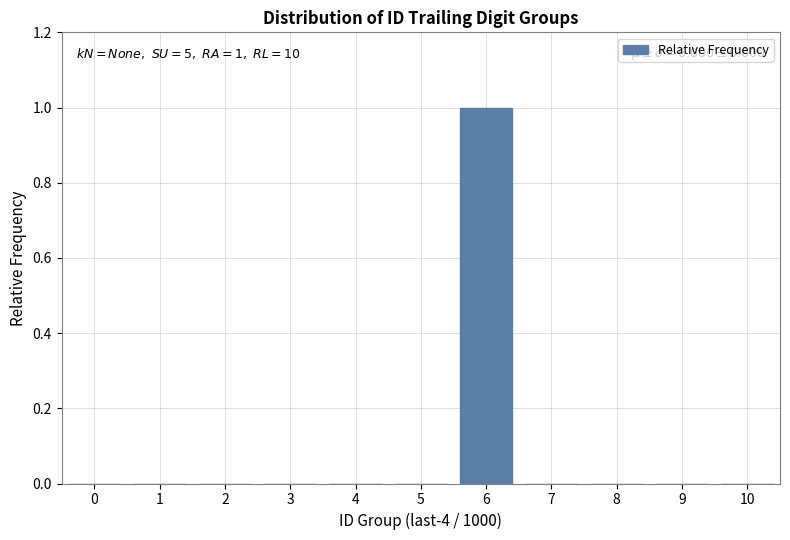

Reading left to right, transcribe all the data shown in this chart.

0=0	1=0	2=0	3=0	4=0	5=0	6=1	7=0	8=0	9=0	10=0